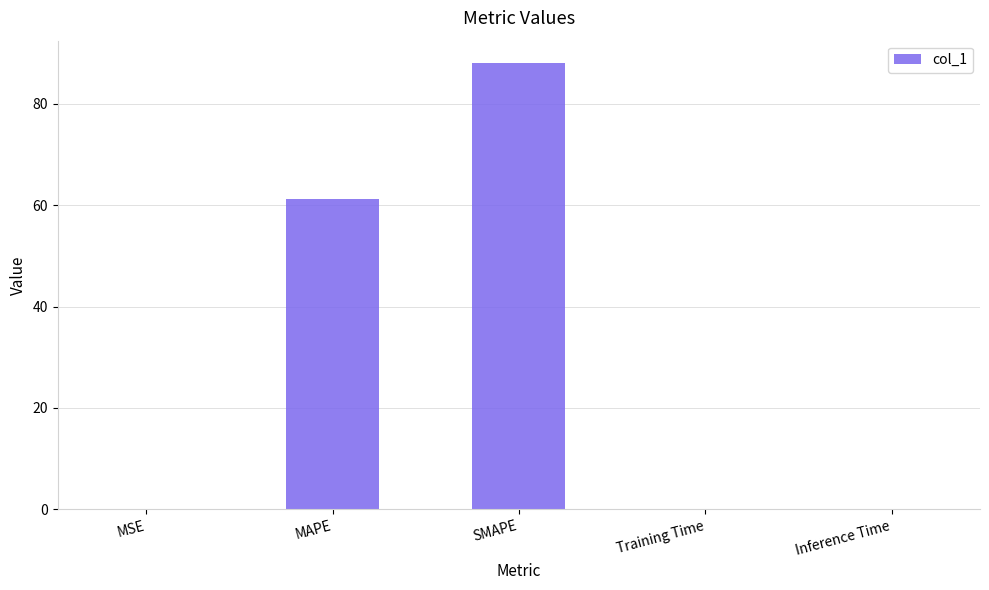

Count the number of categories in the chart.

5